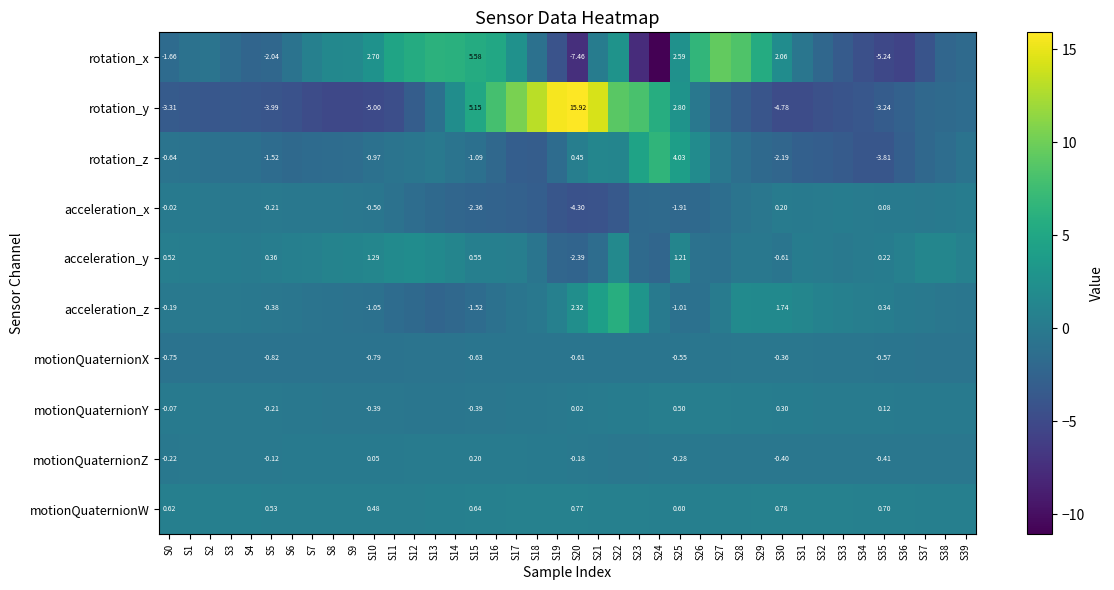

Rank the series by their maximum value, from lowest to highest.

motionQuaternionX, motionQuaternionZ, acceleration_x, motionQuaternionY, motionQuaternionW, acceleration_y, acceleration_z, rotation_z, rotation_x, rotation_y